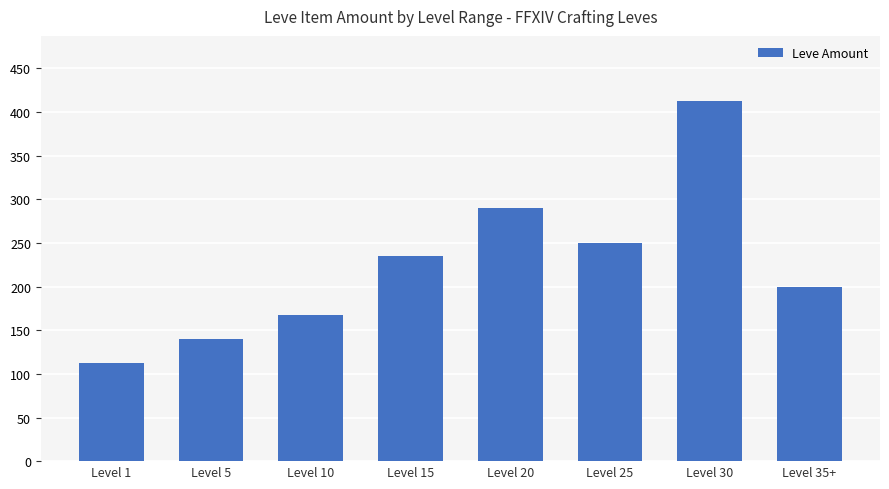

What is the label of the 6th bar from the left?

Level 25